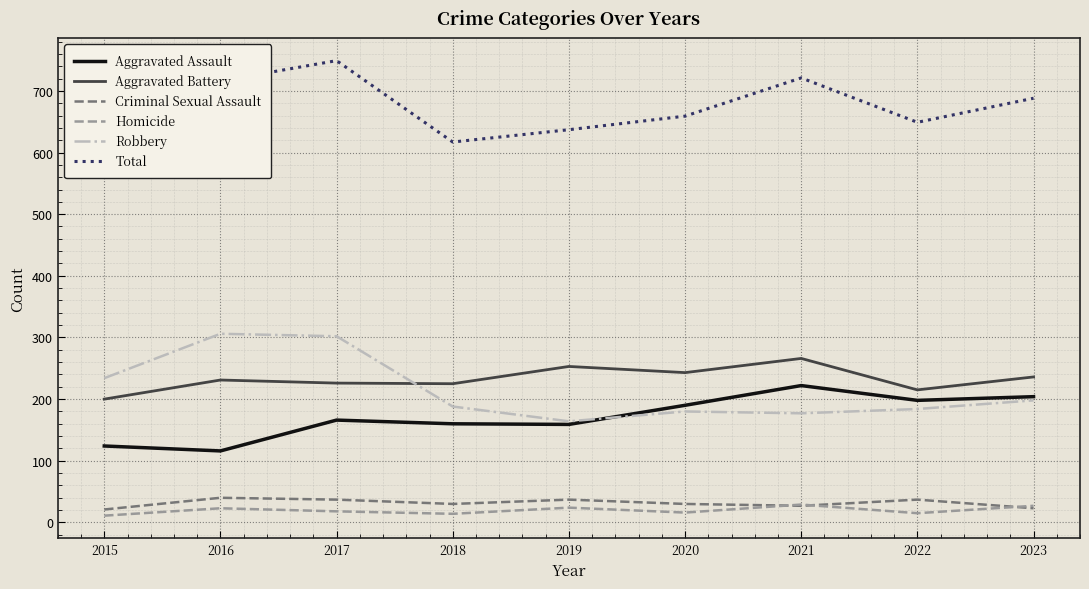

At which category does the chart reach its peak across all series?

2017